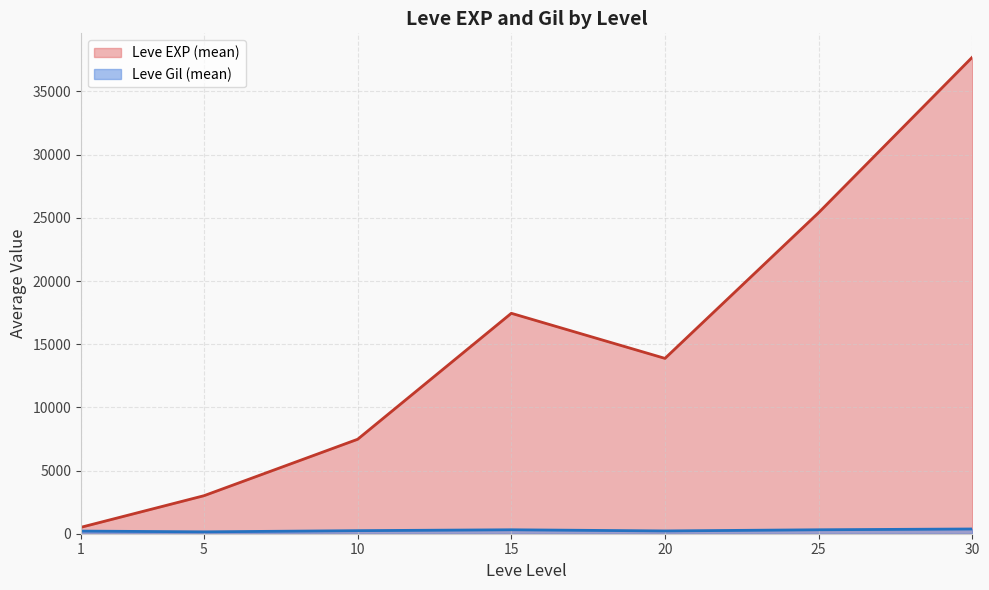

Does the chart have visible grid lines?

Yes